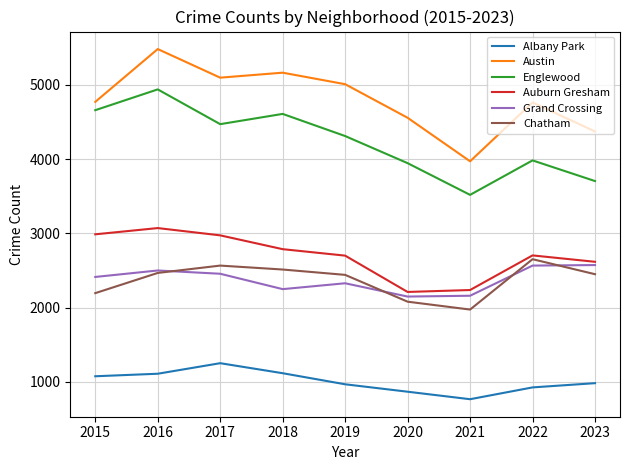

What is the greatest value displayed?

5481